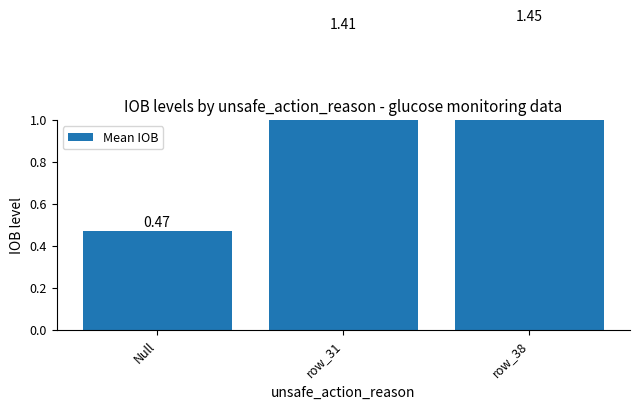

What is the difference between the second highest and minimum values?

0.9